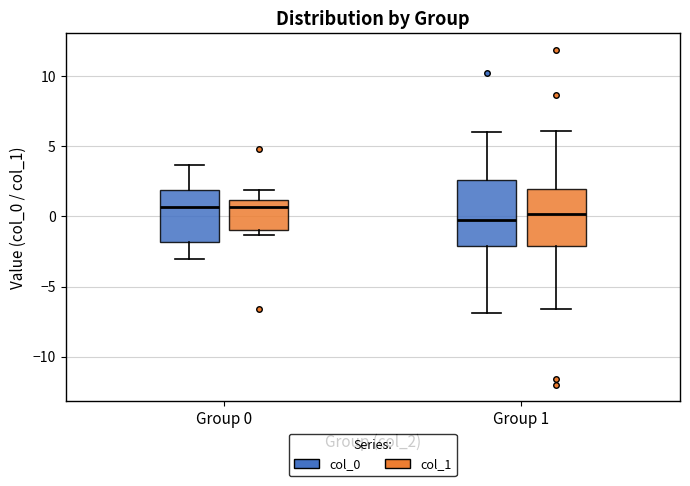

Which box is the tallest, from its lower edge to its upper edge?

Group 1 (col_0)